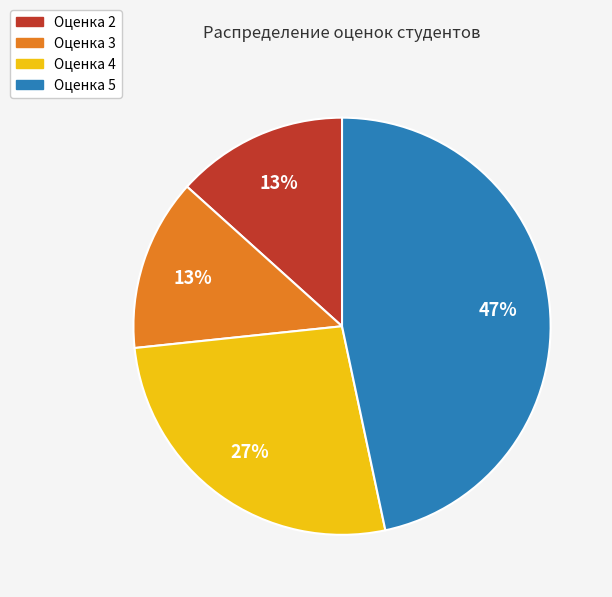

To the nearest percent, what percentage of the pie is Оценка 4?

27%